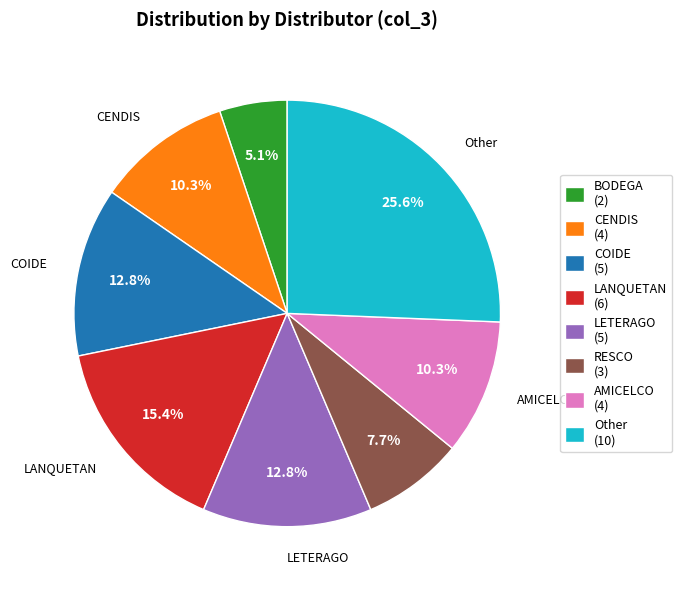

Is there a majority slice in this chart?

No